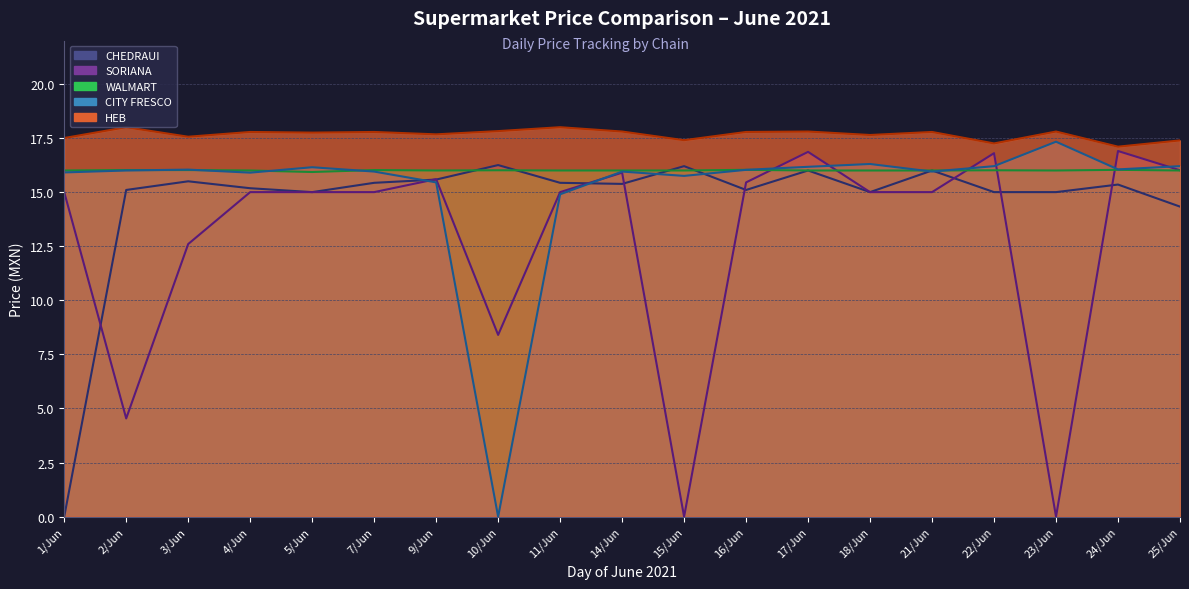

What is the sum of all CHEDRAUI values?

276.8